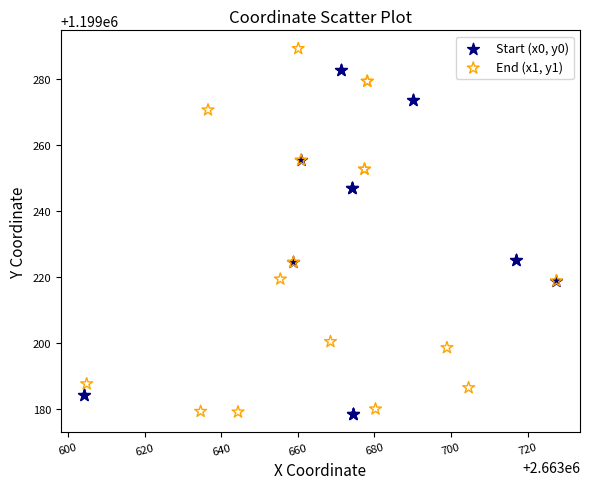

Which series contains the highest Y value?

End (x1, y1)